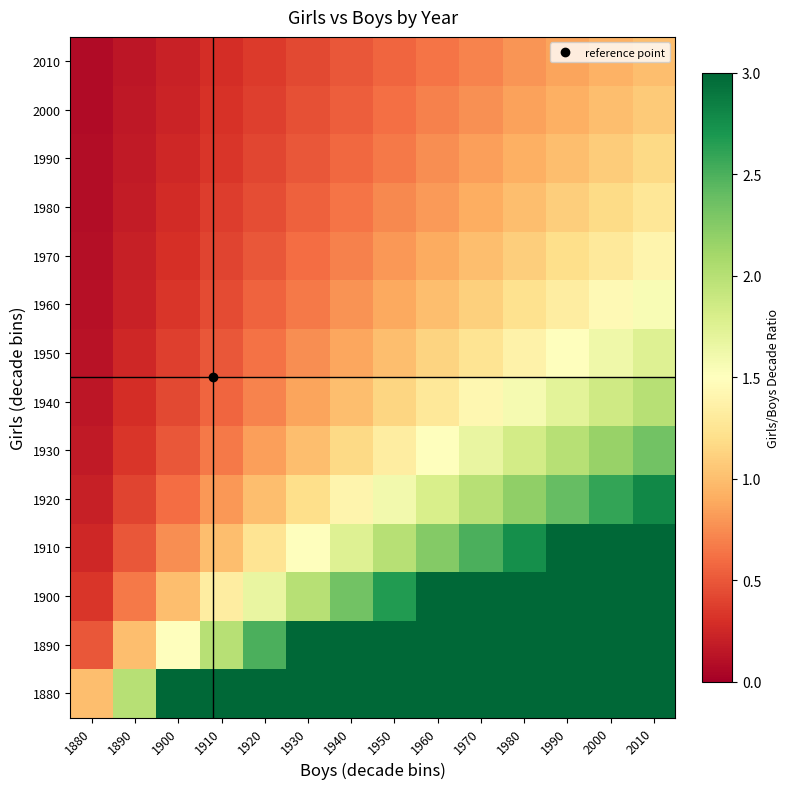

Reading left to right, list all the values displayed in this chart.

1880: 1880=1.0	1890=2.0	1900=3.0	1910=4.0	1920=5.0	1930=6.0	1940=7.0	1950=8.0	1960=9.0	1970=10.0	1980=11.0	1990=12.0	2000=13.0	2010=14.0
1890: 1880=0.5	1890=1.0	1900=1.5	1910=2.0	1920=2.5	1930=3.0	1940=3.5	1950=4.0	1960=4.5	1970=5.0	1980=5.5	1990=6.0	2000=6.5	2010=7.0
1900: 1880=0.3	1890=0.7	1900=1.0	1910=1.3	1920=1.7	1930=2.0	1940=2.3	1950=2.7	1960=3.0	1970=3.3	1980=3.7	1990=4.0	2000=4.3	2010=4.7
1910: 1880=0.2	1890=0.5	1900=0.8	1910=1.0	1920=1.2	1930=1.5	1940=1.8	1950=2.0	1960=2.2	1970=2.5	1980=2.8	1990=3.0	2000=3.2	2010=3.5
1920: 1880=0.2	1890=0.4	1900=0.6	1910=0.8	1920=1.0	1930=1.2	1940=1.4	1950=1.6	1960=1.8	1970=2.0	1980=2.2	1990=2.4	2000=2.6	2010=2.8
1930: 1880=0.2	1890=0.3	1900=0.5	1910=0.7	1920=0.8	1930=1.0	1940=1.2	1950=1.3	1960=1.5	1970=1.7	1980=1.8	1990=2.0	2000=2.2	2010=2.3
1940: 1880=0.1	1890=0.3	1900=0.4	1910=0.6	1920=0.7	1930=0.9	1940=1.0	1950=1.1	1960=1.3	1970=1.4	1980=1.6	1990=1.7	2000=1.9	2010=2.0
1950: 1880=0.1	1890=0.2	1900=0.4	1910=0.5	1920=0.6	1930=0.8	1940=0.9	1950=1.0	1960=1.1	1970=1.2	1980=1.4	1990=1.5	2000=1.6	2010=1.8
1960: 1880=0.1	1890=0.2	1900=0.3	1910=0.4	1920=0.6	1930=0.7	1940=0.8	1950=0.9	1960=1.0	1970=1.1	1980=1.2	1990=1.3	2000=1.4	2010=1.6
1970: 1880=0.1	1890=0.2	1900=0.3	1910=0.4	1920=0.5	1930=0.6	1940=0.7	1950=0.8	1960=0.9	1970=1.0	1980=1.1	1990=1.2	2000=1.3	2010=1.4
1980: 1880=0.1	1890=0.2	1900=0.3	1910=0.4	1920=0.5	1930=0.5	1940=0.6	1950=0.7	1960=0.8	1970=0.9	1980=1.0	1990=1.1	2000=1.2	2010=1.3
1990: 1880=0.1	1890=0.2	1900=0.2	1910=0.3	1920=0.4	1930=0.5	1940=0.6	1950=0.7	1960=0.8	1970=0.8	1980=0.9	1990=1.0	2000=1.1	2010=1.2
2000: 1880=0.1	1890=0.2	1900=0.2	1910=0.3	1920=0.4	1930=0.5	1940=0.5	1950=0.6	1960=0.7	1970=0.8	1980=0.8	1990=0.9	2000=1.0	2010=1.1
2010: 1880=0.1	1890=0.1	1900=0.2	1910=0.3	1920=0.4	1930=0.4	1940=0.5	1950=0.6	1960=0.6	1970=0.7	1980=0.8	1990=0.9	2000=0.9	2010=1.0